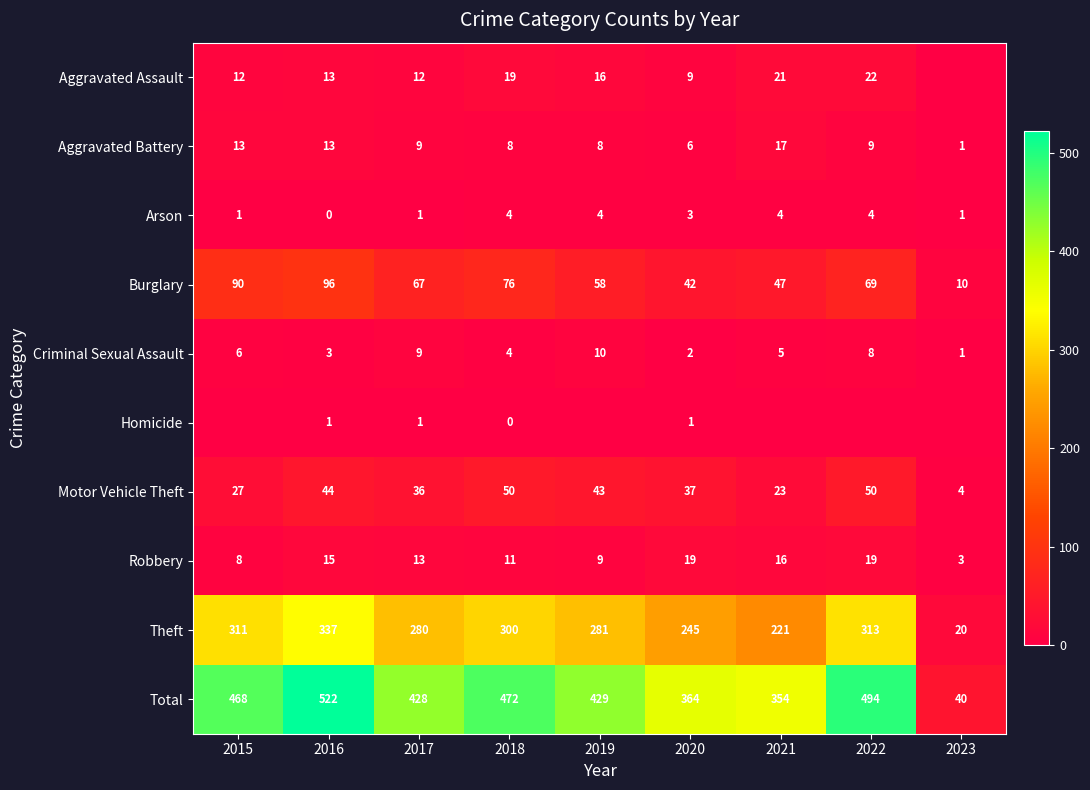

Is the value of Theft at 2021 greater than the value of Criminal Sexual Assault at 2023?

Yes